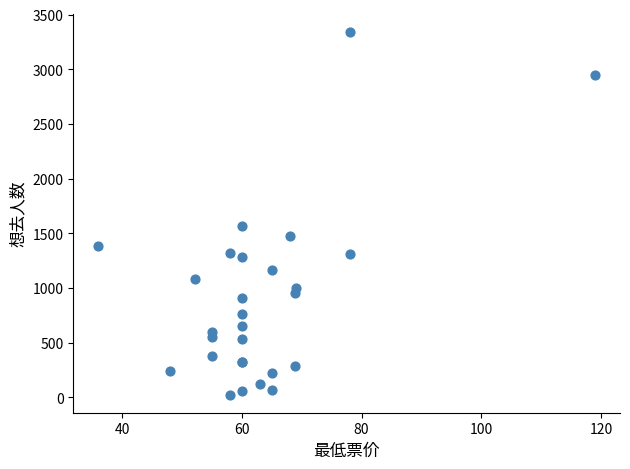

What Y value in the scatter plot is closest to 1683?

1569